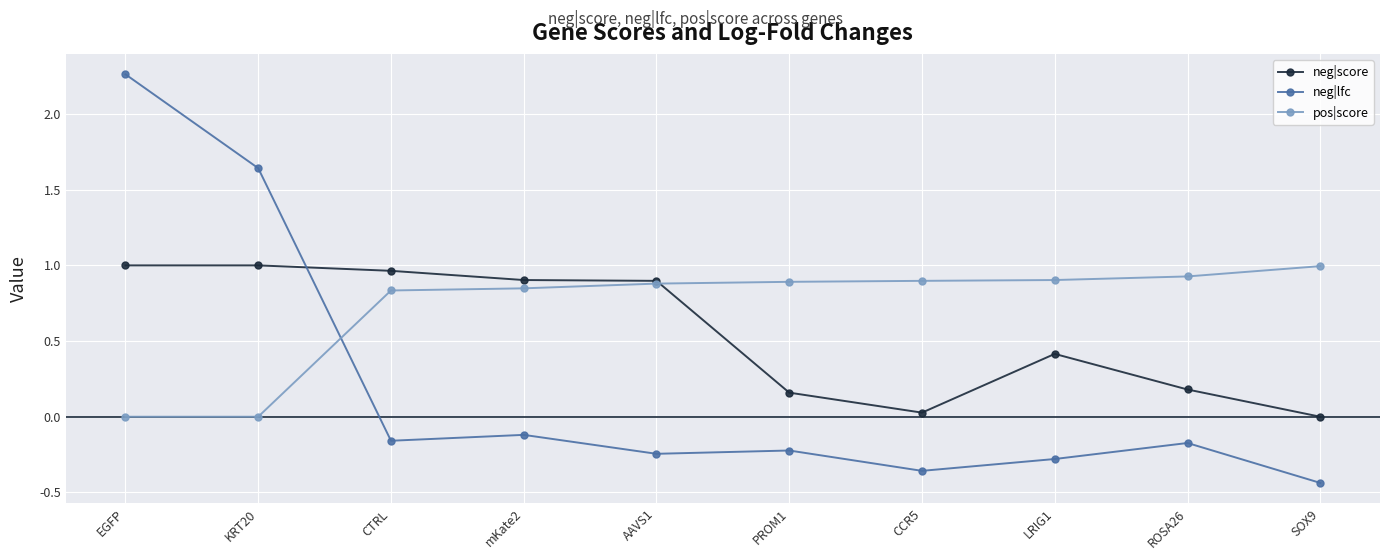

True or false: pos|score and neg|lfc cross at least once.

True